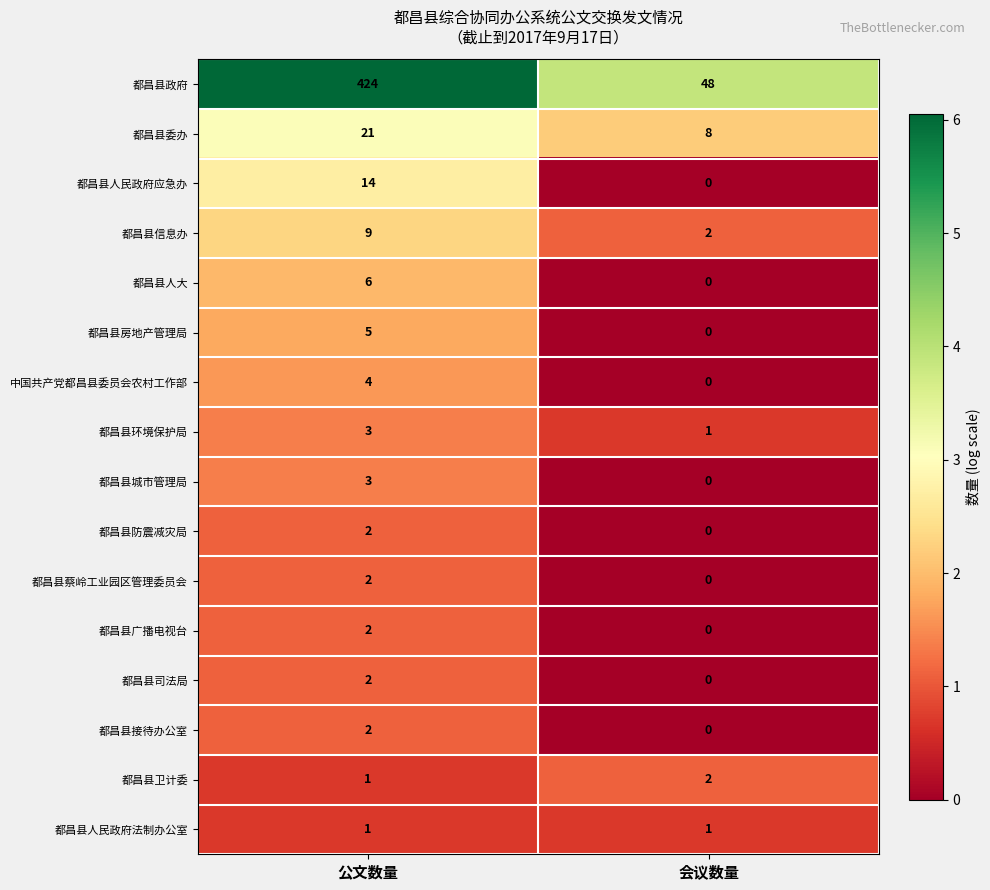

What is the maximum value shown in the chart?

424